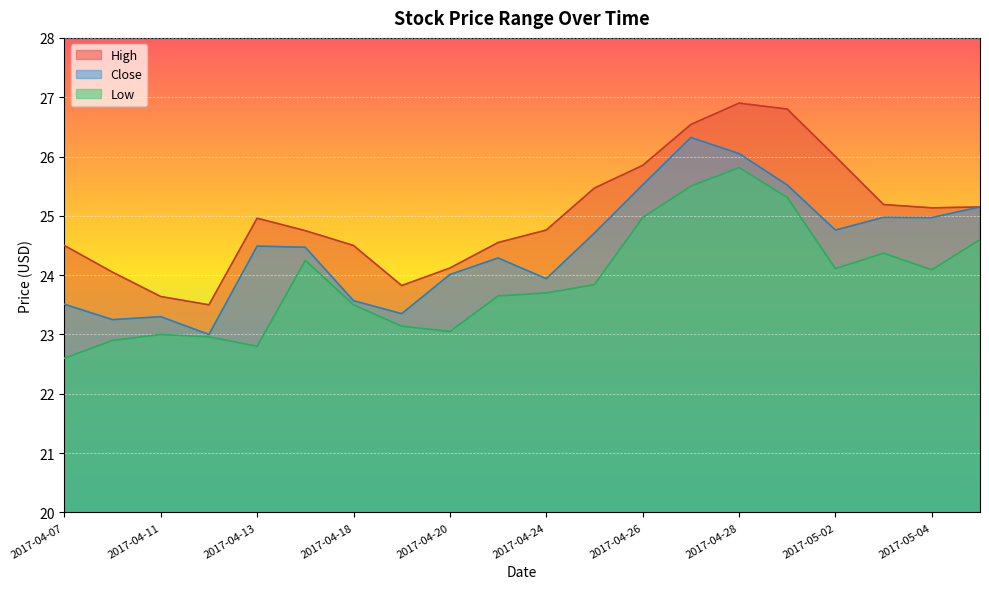

What is the label of the 10th point from the left?

2017-04-21